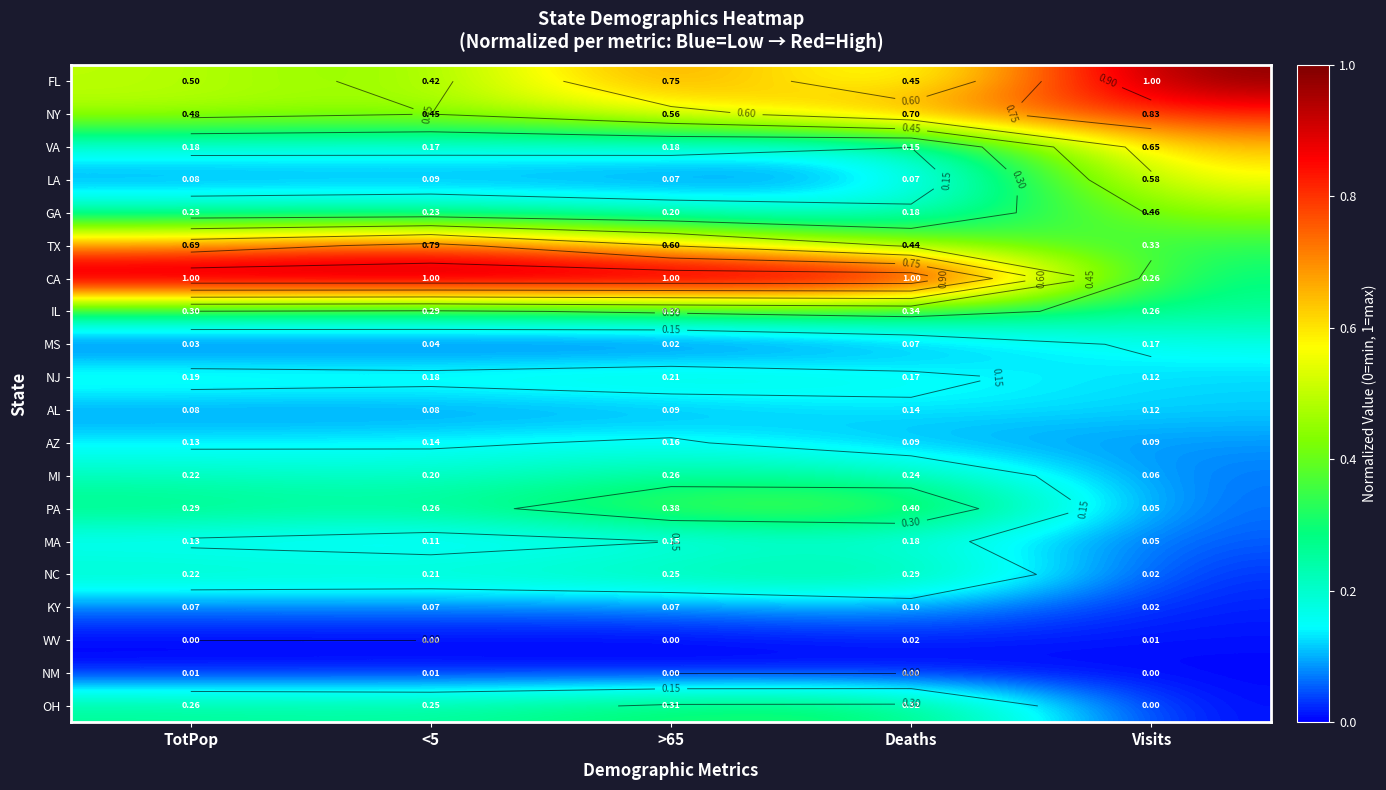

Is the value of OH at >65 greater than the value of GA at >65?

Yes